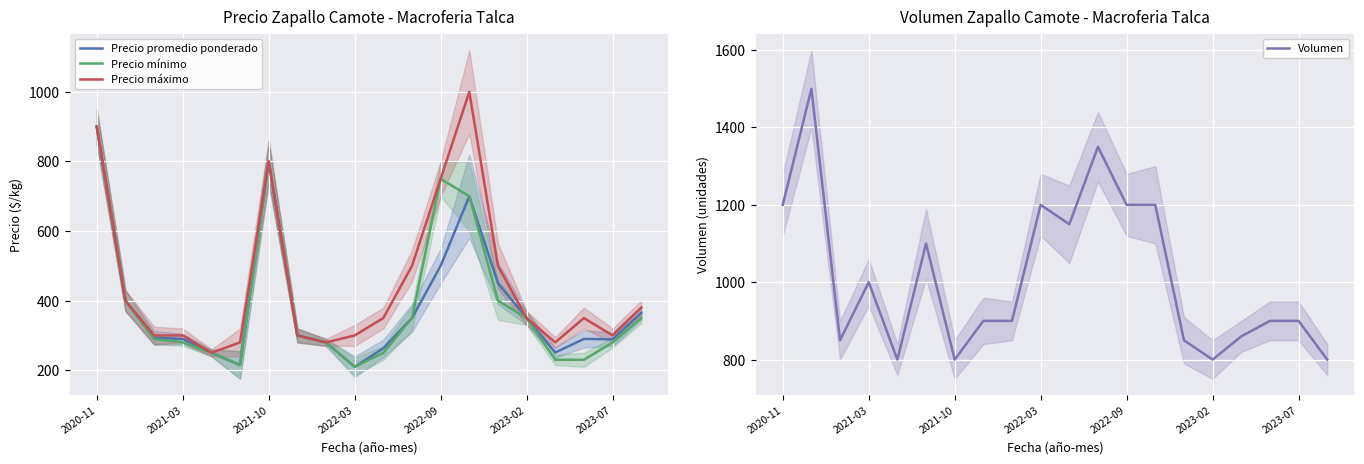

Where does the Precio mínimo series first go above 300?

2020-11